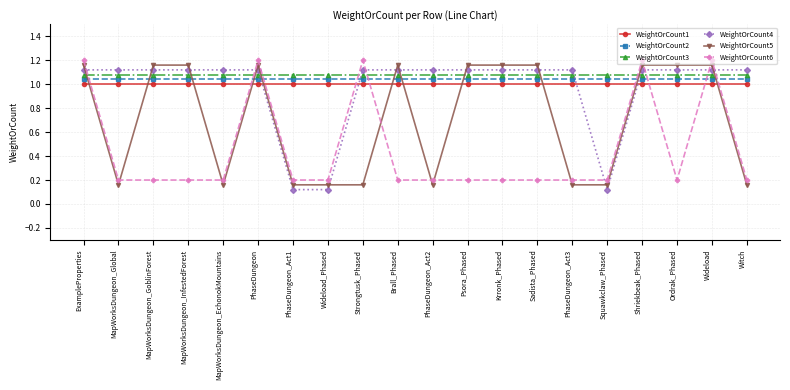

The WeightOrCount2 series shows 1.0 at ExampleProperties. True or false?

True